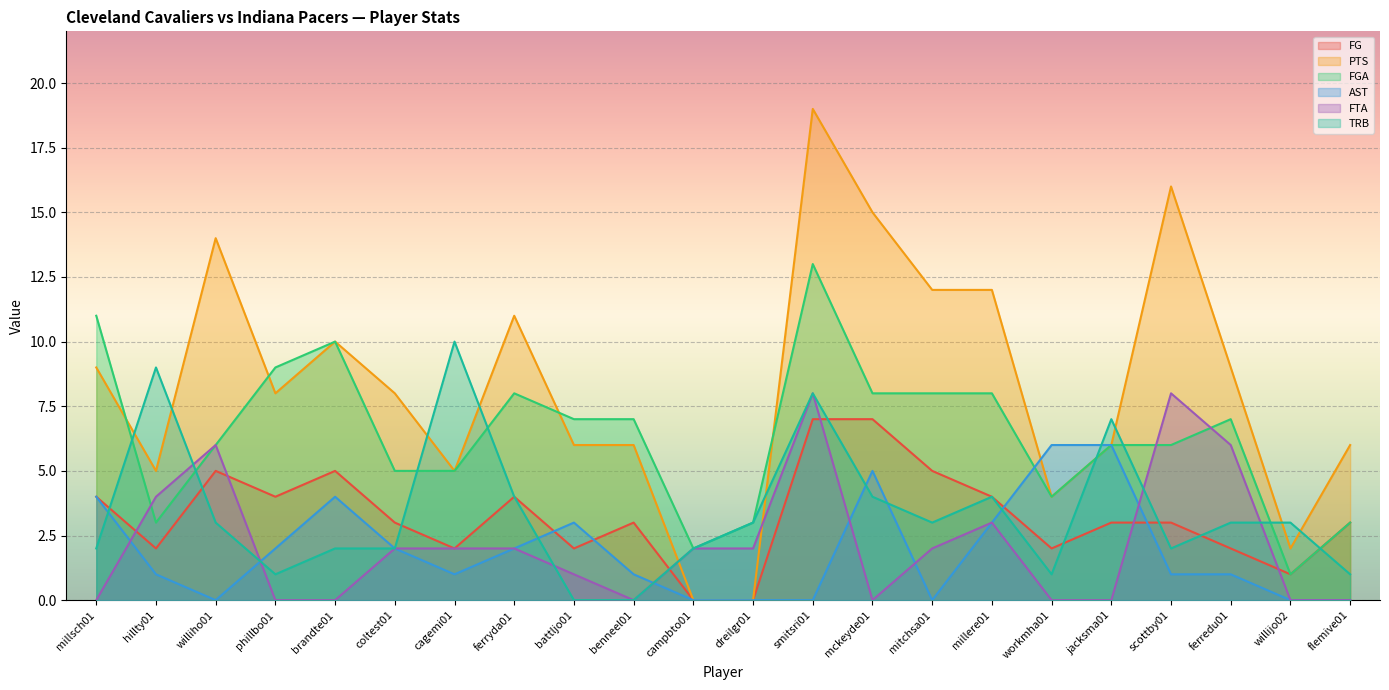

Which series has the largest total across all categories?

PTS